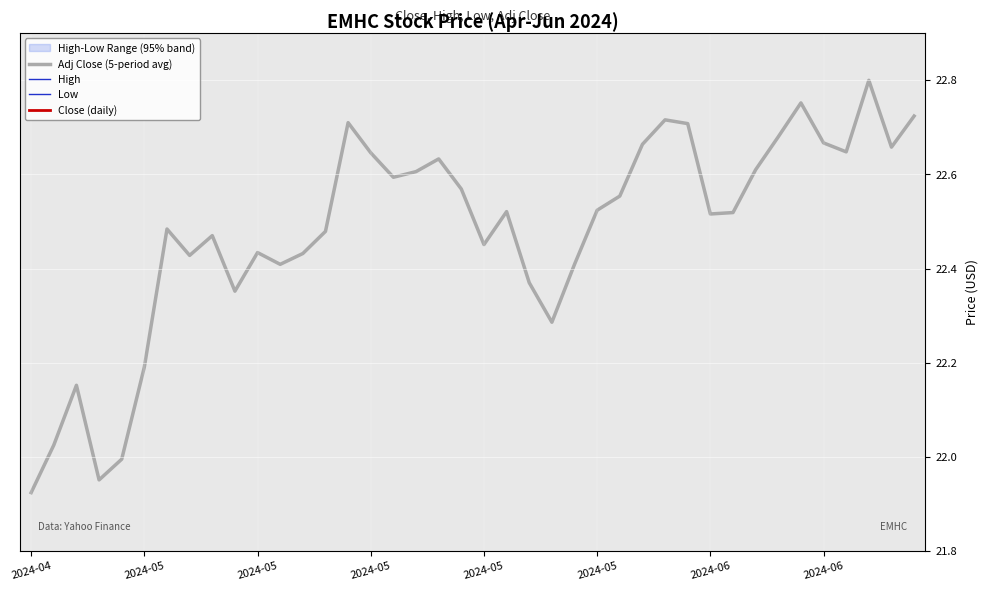

True or false: Adj Close (5-period avg) and Low intersect in this chart.

False